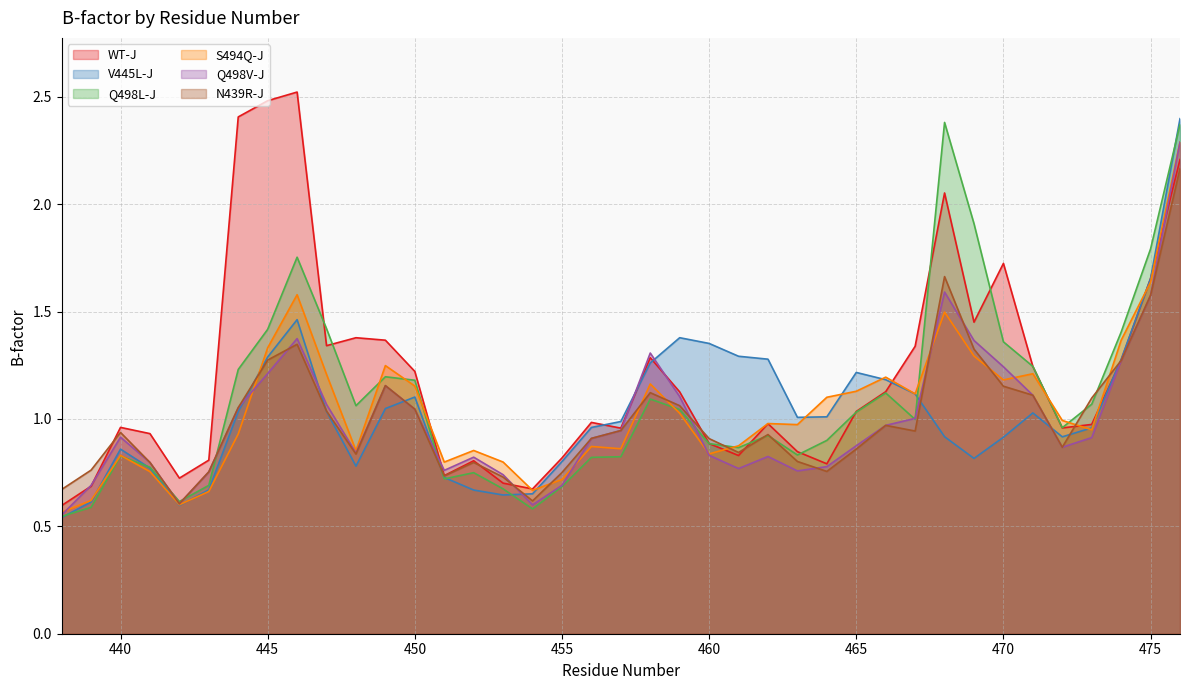

At which category does N439R-J reach its first local peak?

440